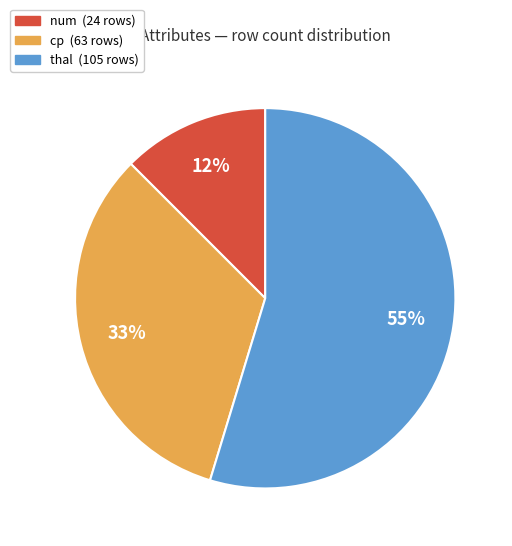

To the nearest percent, what is the average slice percentage?

33%